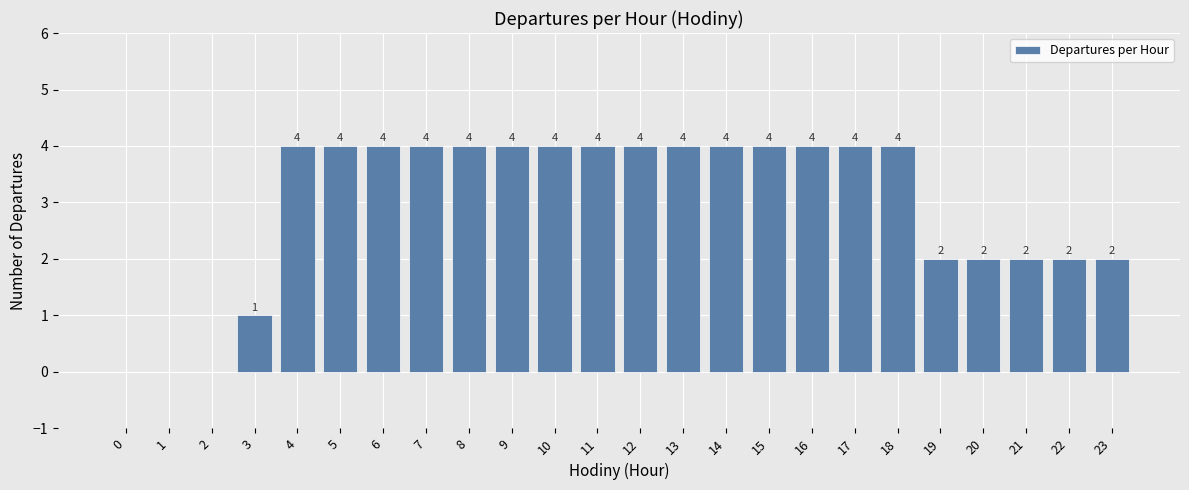

What is the approximate value at 4?

4